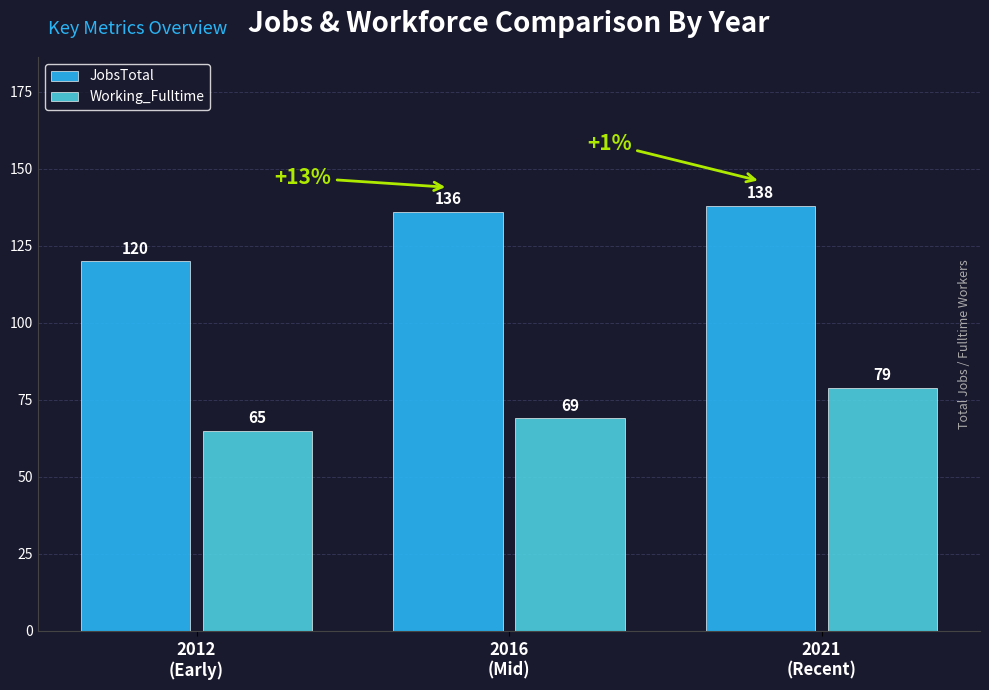

What is the spread (max minus min) of values at 2021
(Recent)?

59